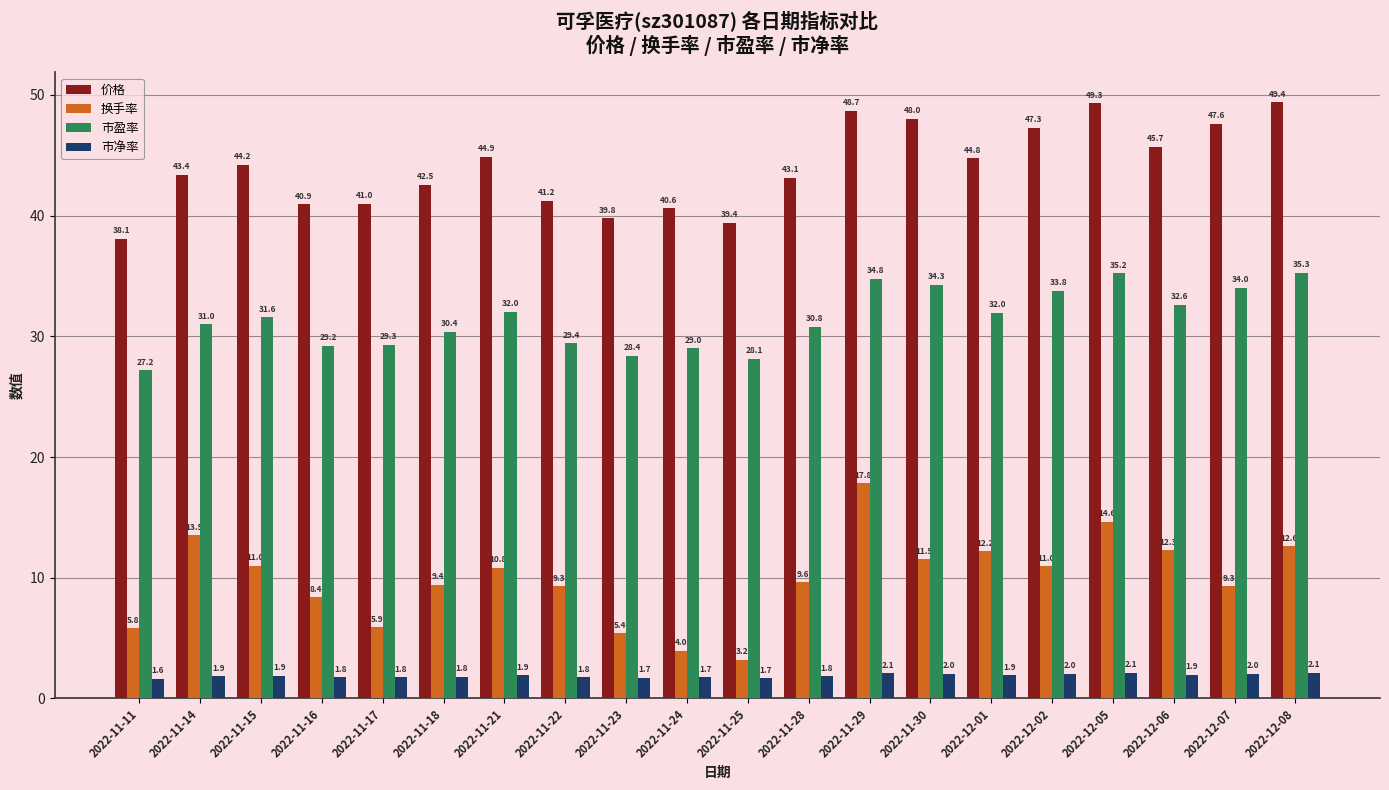

How many bars are there in each group?

4